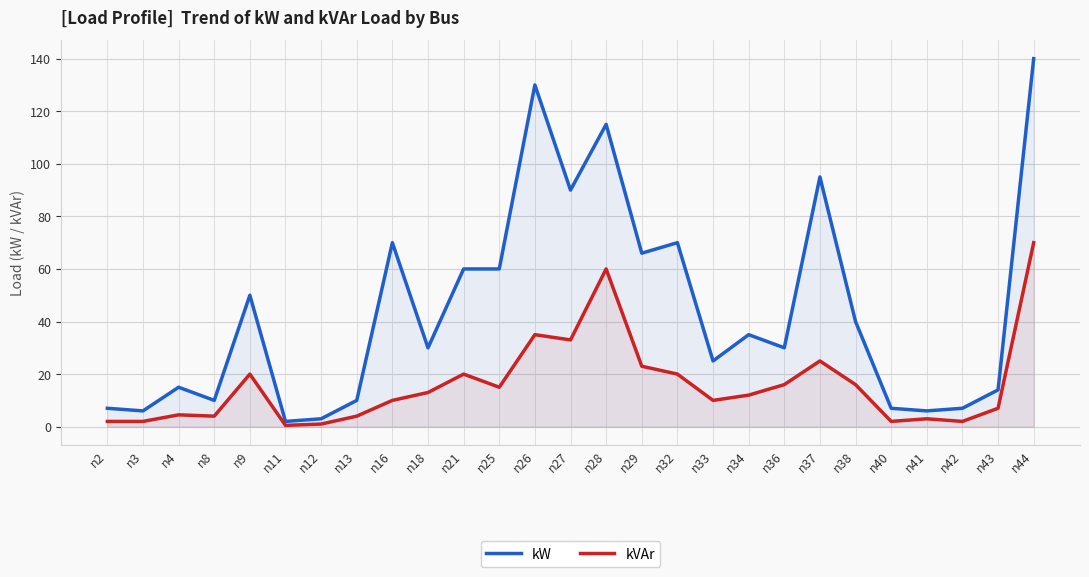

What is the total value across all series at n41?

9.0